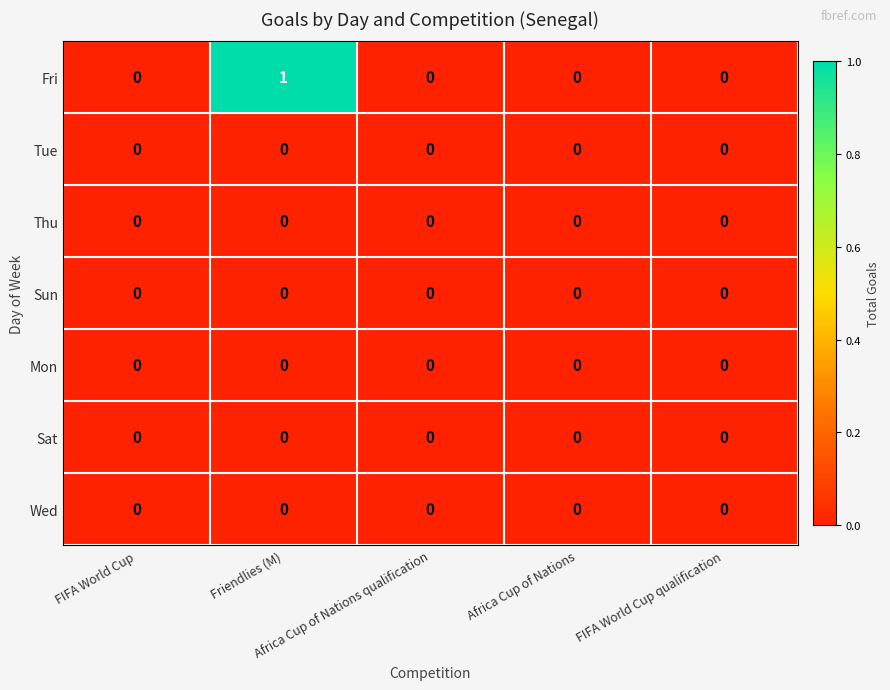

Which series has the largest range (max minus min)?

Fri